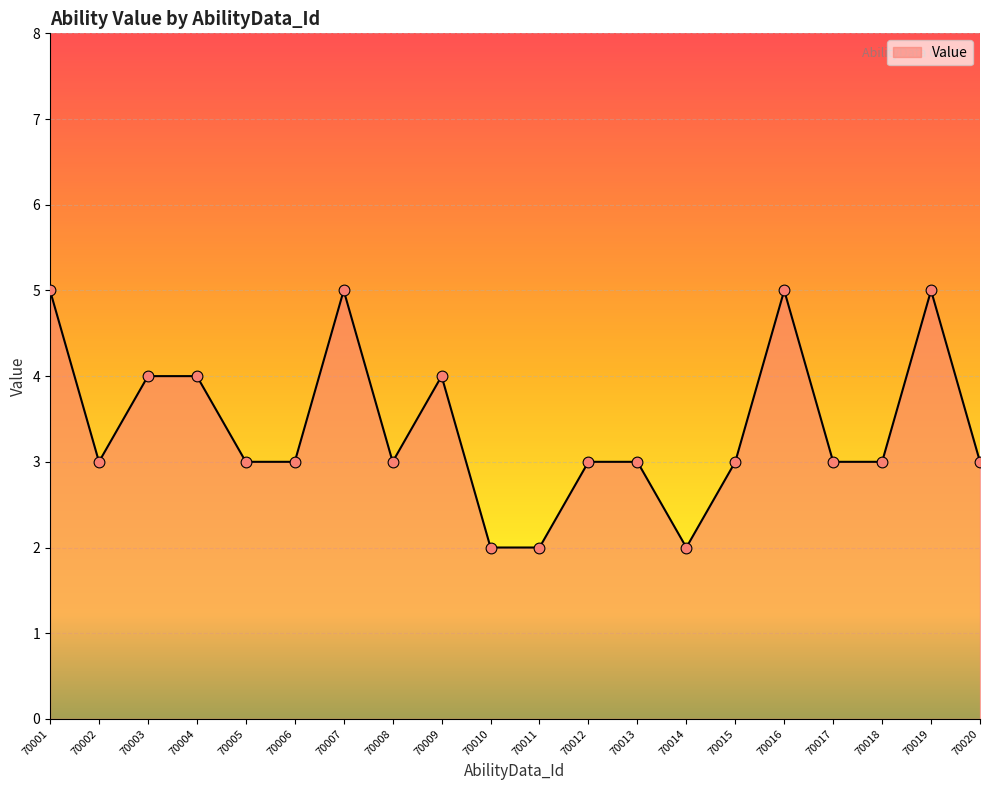

Between 70001 and 70013, which is larger?

70001